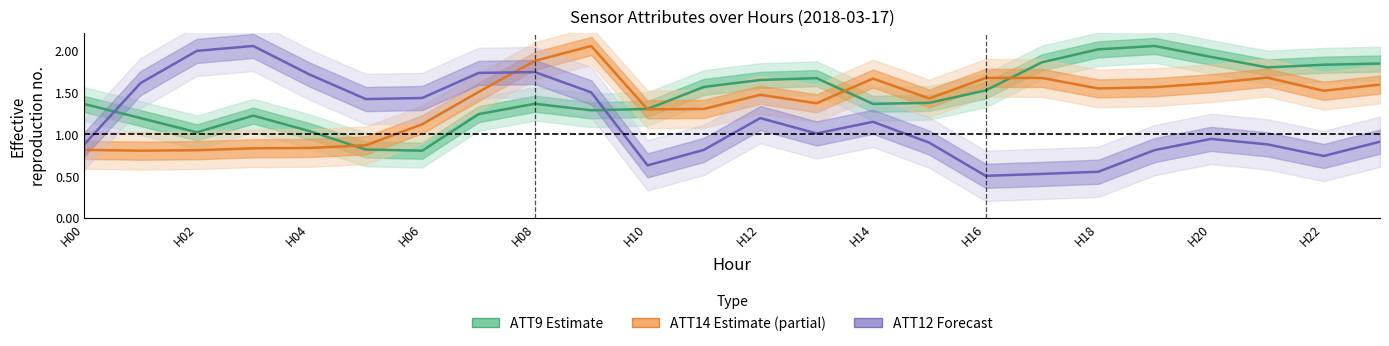

True or false: ATT12 (Forecast) and ATT14 (Partial) intersect in this chart.

True